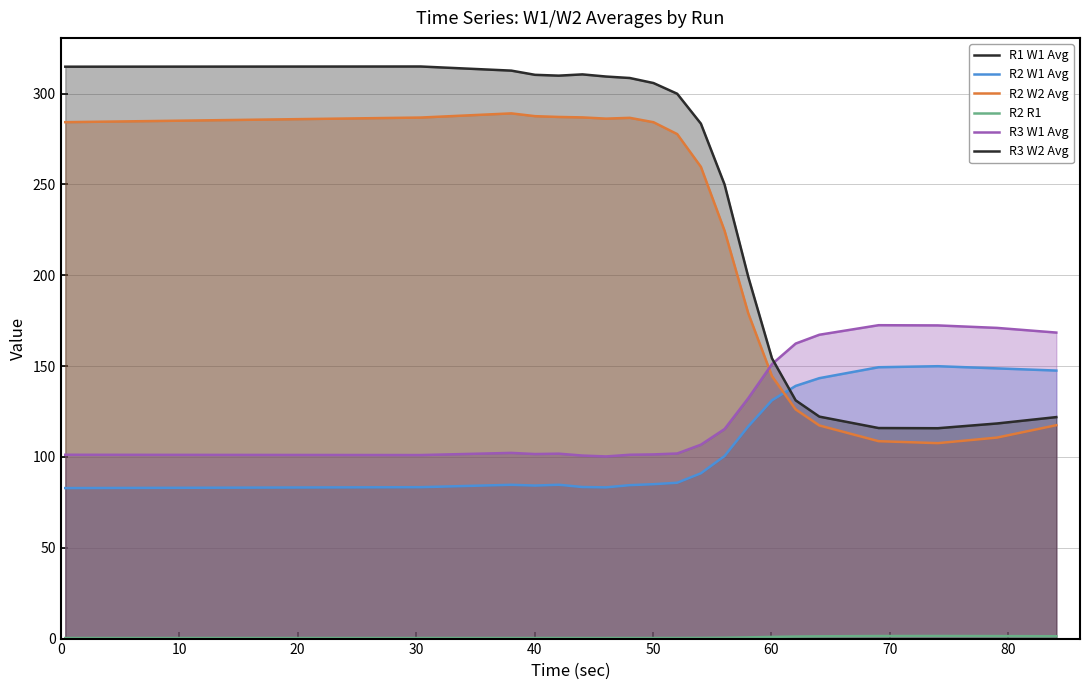

At how many categories does at least one series exceed 65?

20